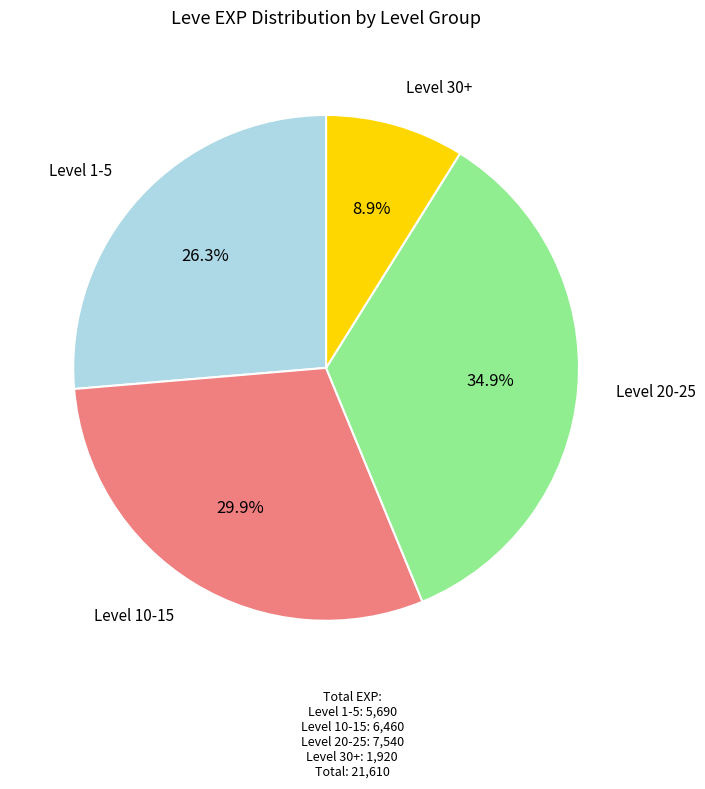

Is there a majority slice in this chart?

No